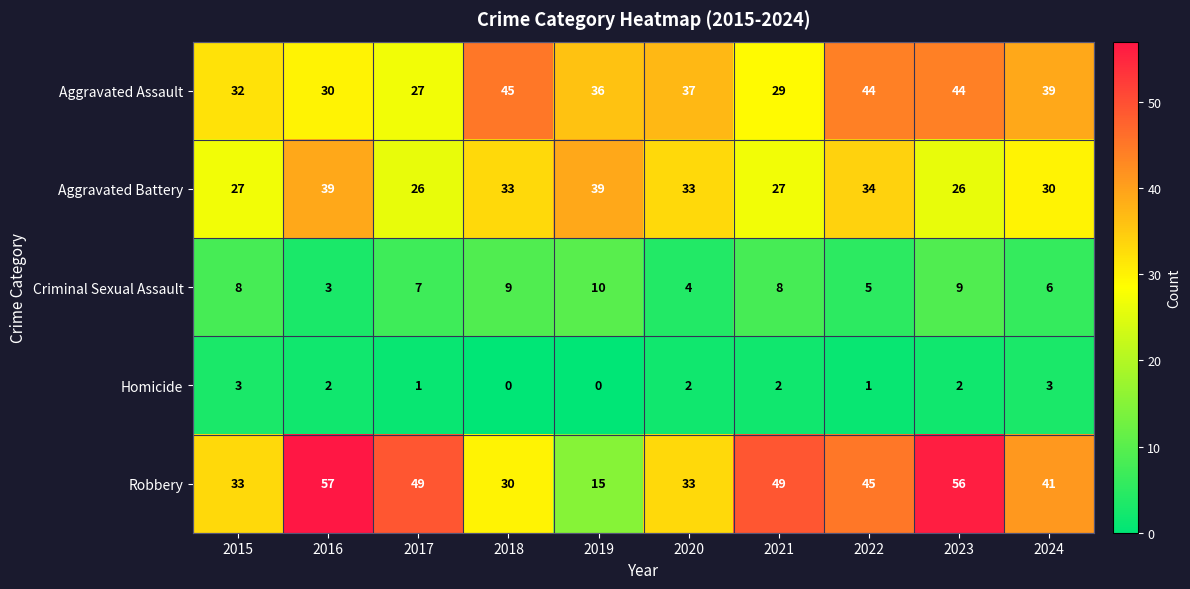

What is the greatest value displayed?

57